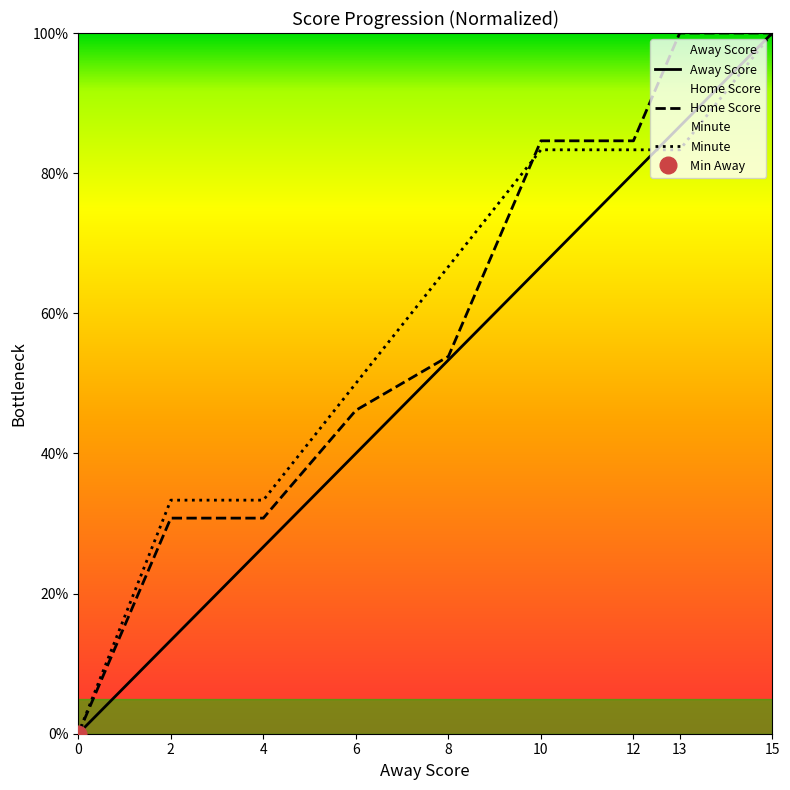

How many lines are shown in the chart?

3